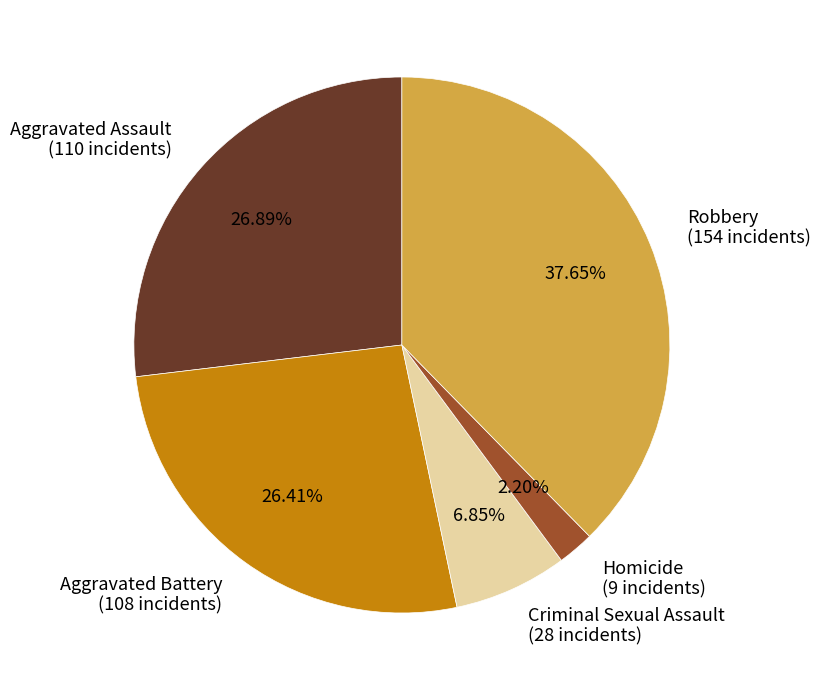

Does any single category account for the majority?

No